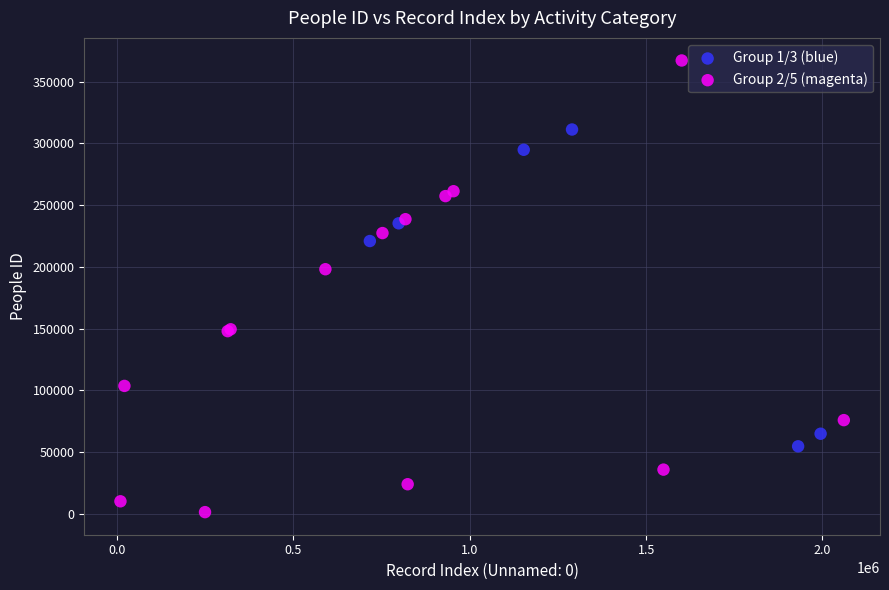

Which series reaches the maximum Y coordinate?

Group 2/5 (magenta)